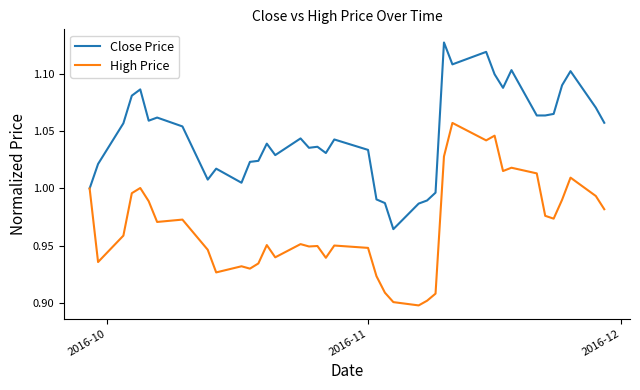

Which series has the largest total across all categories?

Close Price